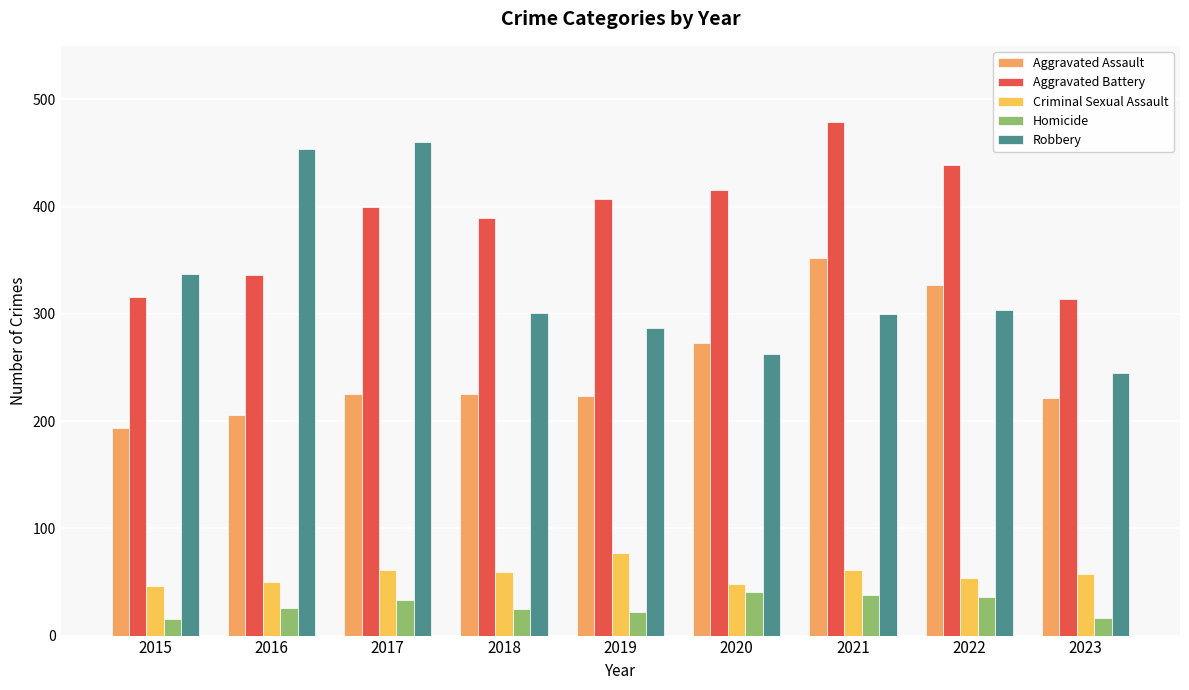

What is the total value across all series at 2019?

1016